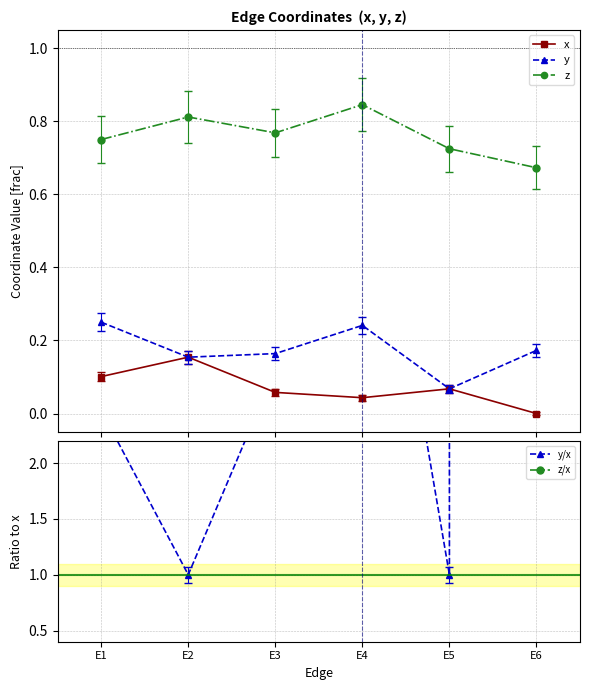

Where is the first local minimum for y/x?

E2